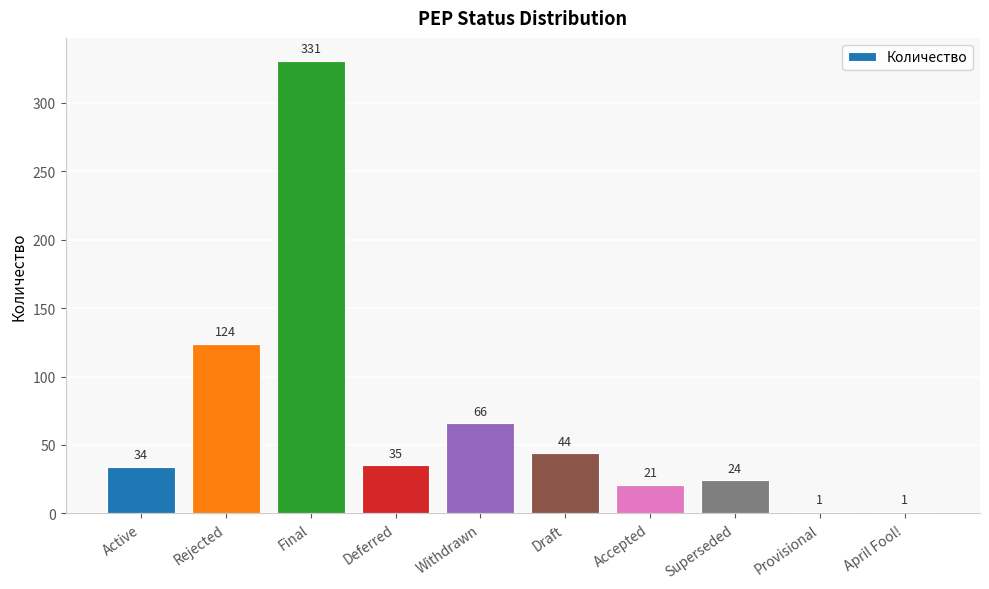

What is the maximum value shown in the chart?

331